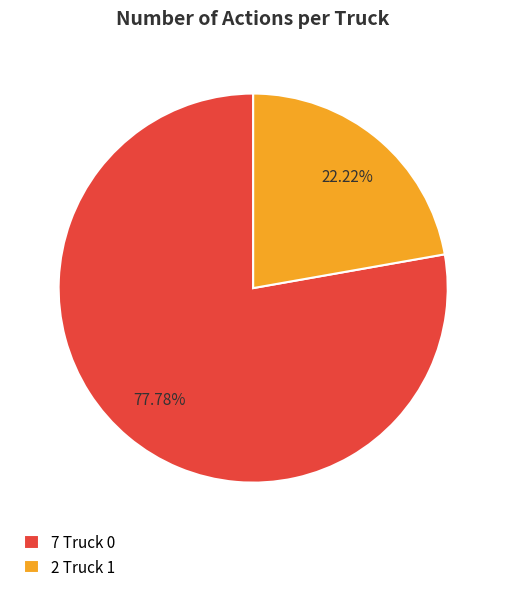

Do 2 Truck 1 and 7 Truck 0 together represent more than half of the pie?

Yes